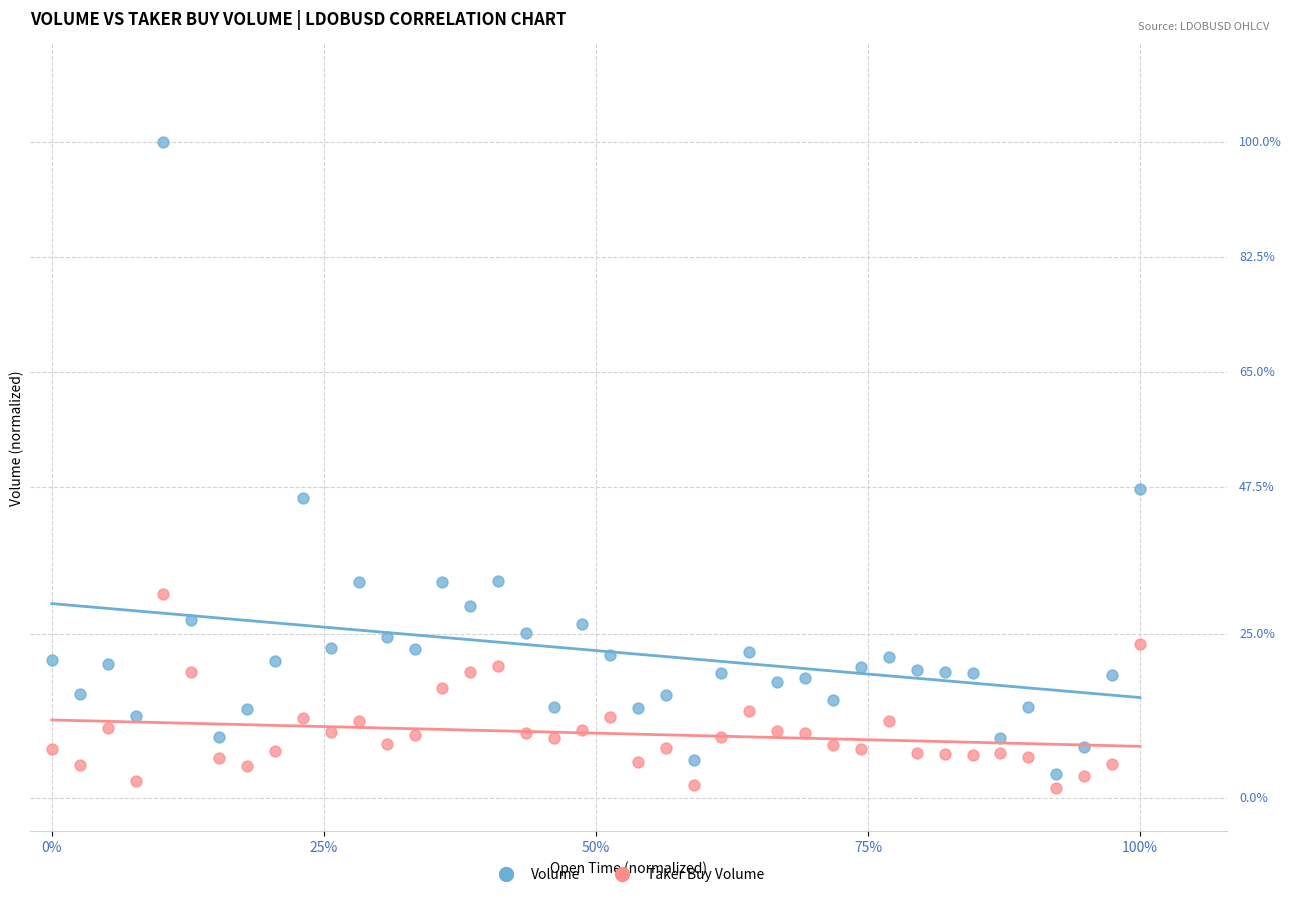

What are all the series names shown in the legend?

Volume, Taker Buy Volume